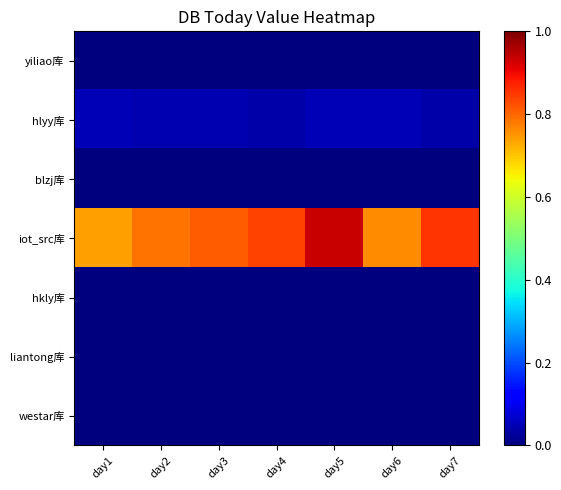

Which series has the widest spread of values?

iot_src库